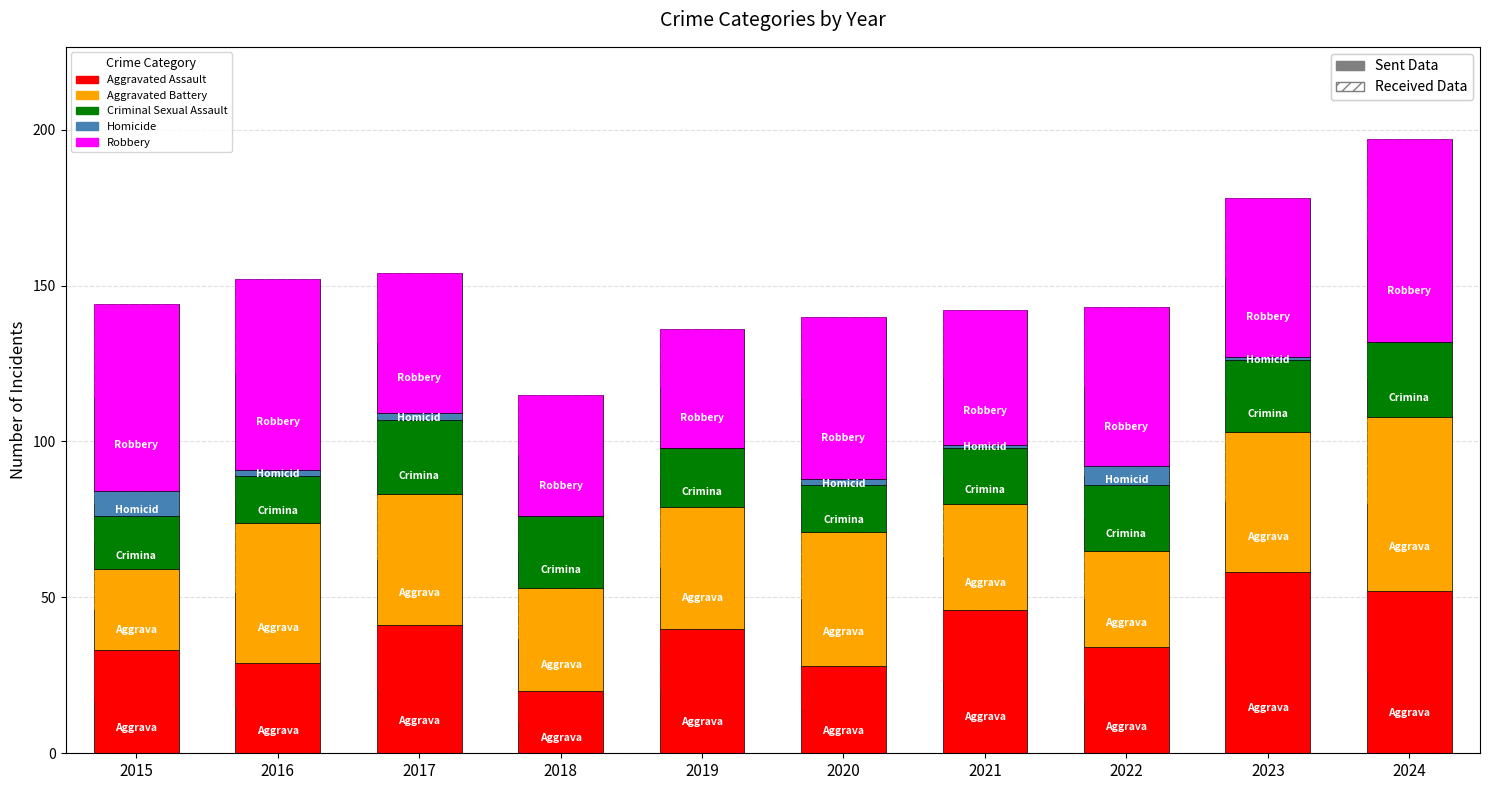

What value does the Criminal Sexual Assault series have at 2024?

24